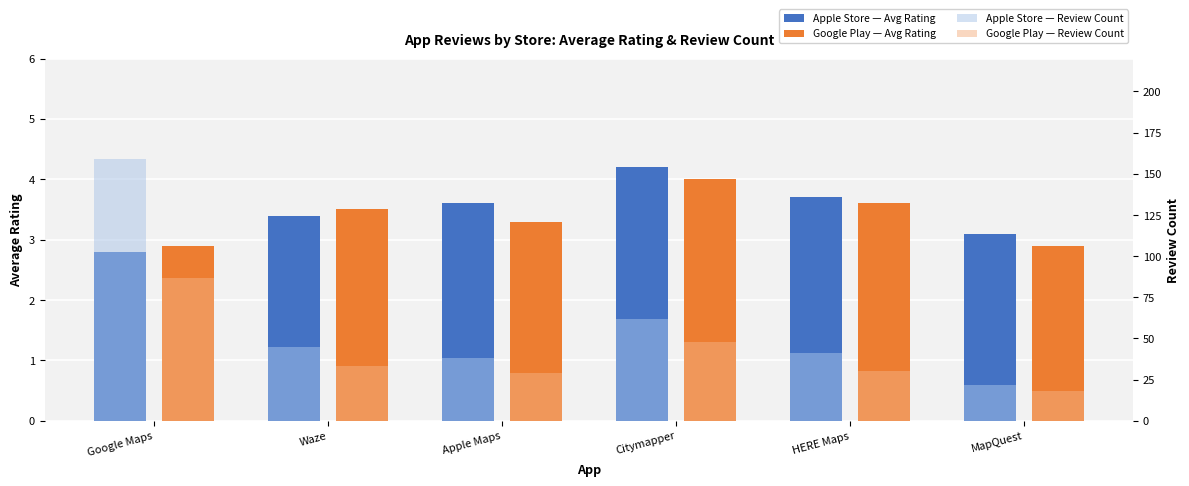

How many bars are there in each group?

4